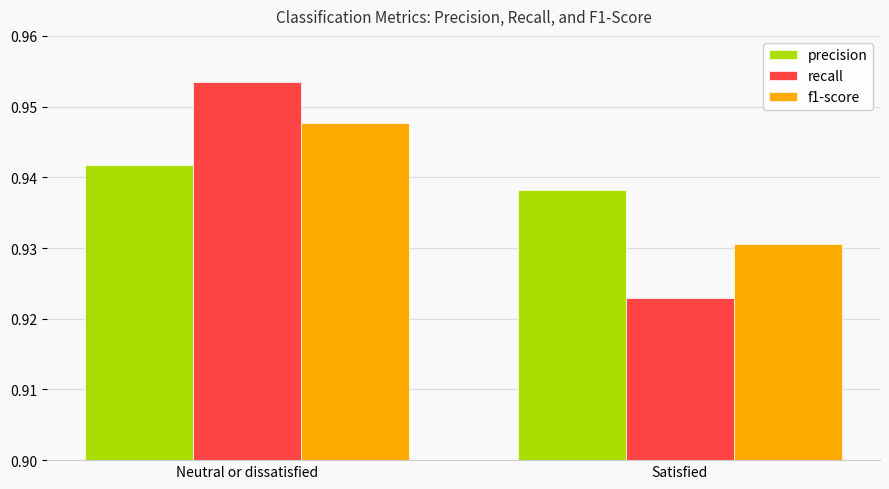

The recall series shows 0.6 at Satisfied. True or false?

False